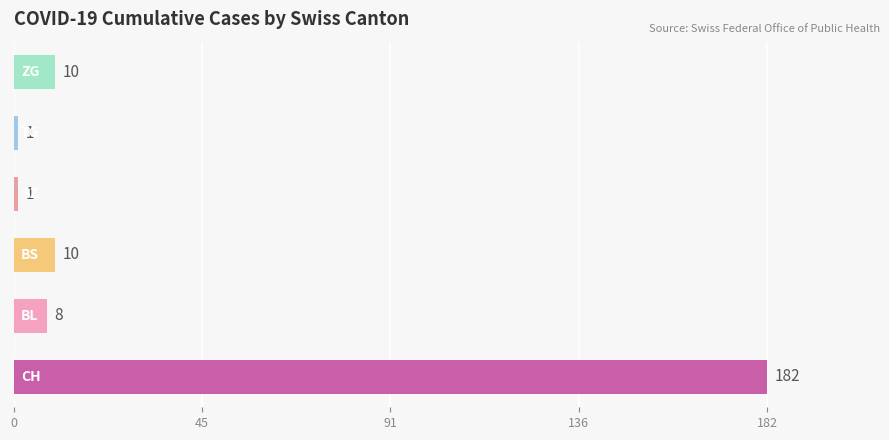

What is the greatest value displayed?

182